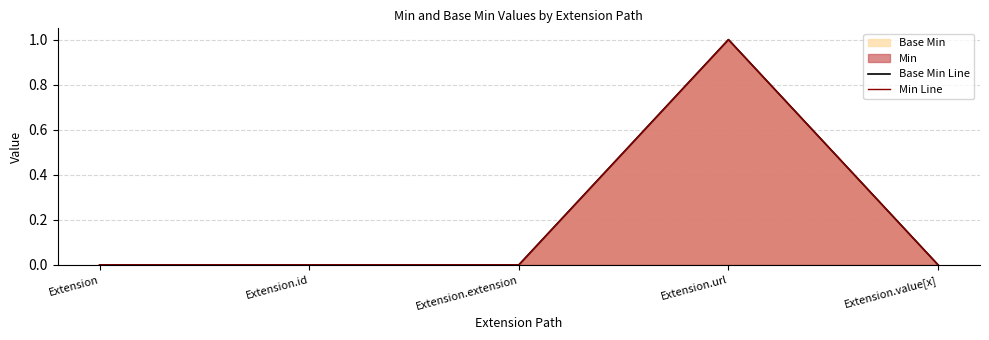

Which has a higher value, Extension or Extension.id?

Extension